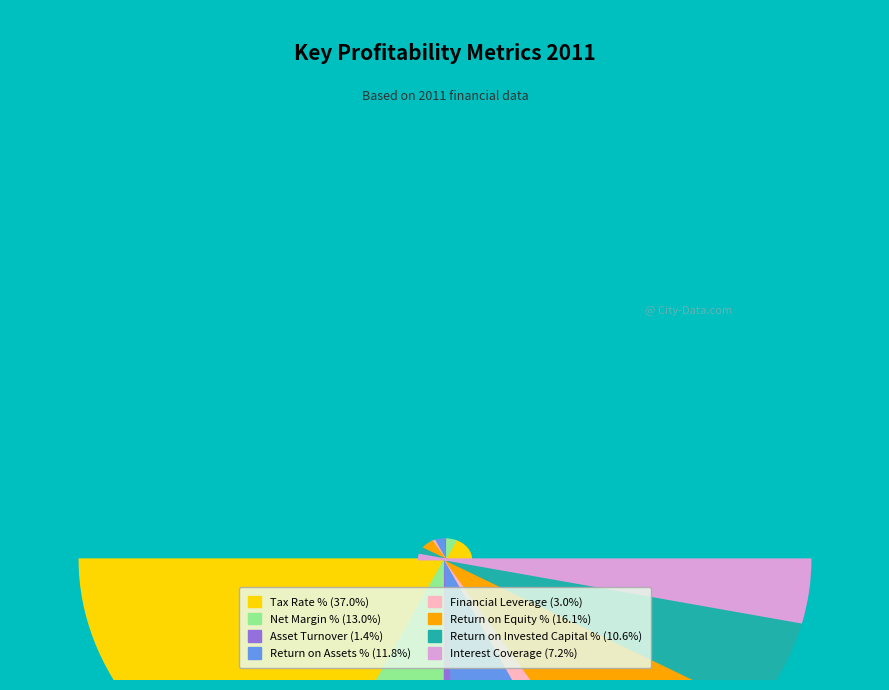

Which slice is the smallest?

Asset Turnover (0.91)